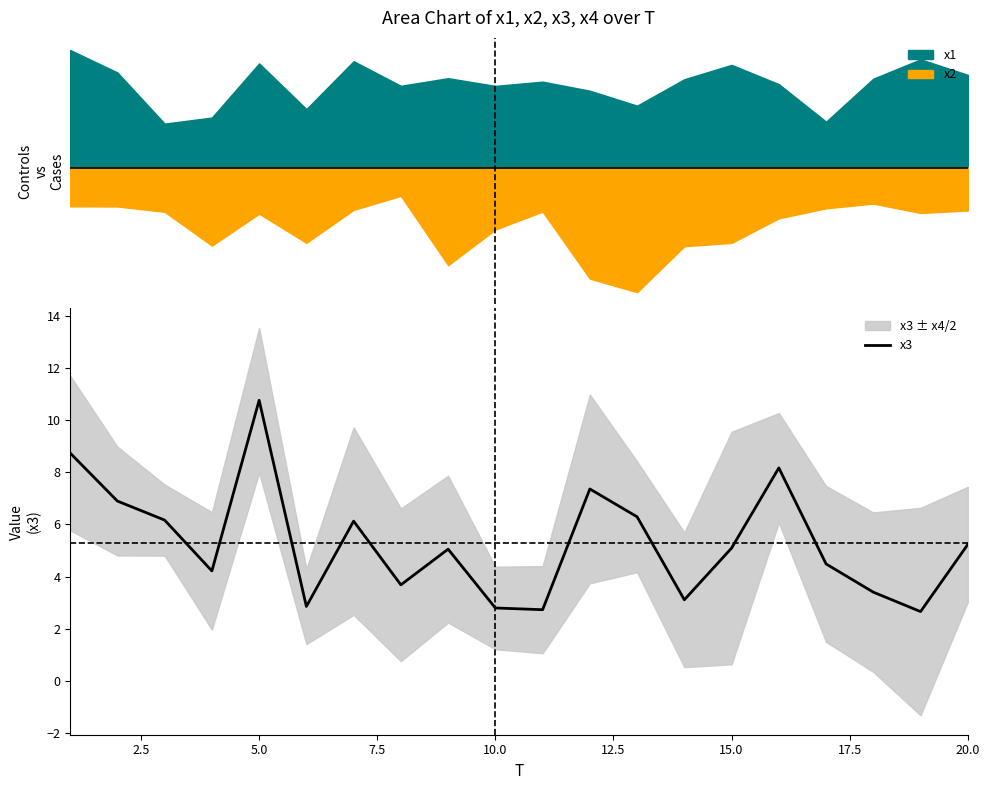

What is the highest value of the x3 series?

10.8